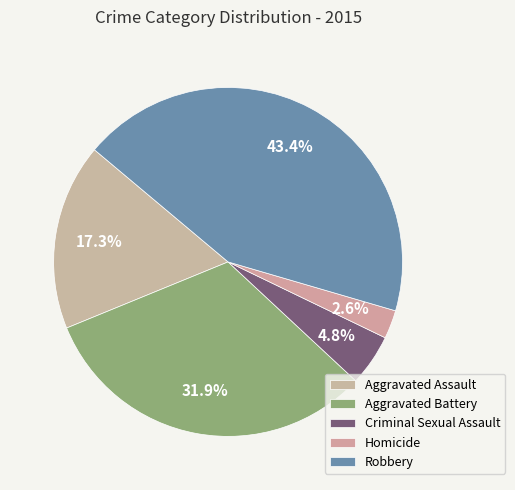

Do Aggravated Battery and Criminal Sexual Assault together represent more than half of the pie?

No